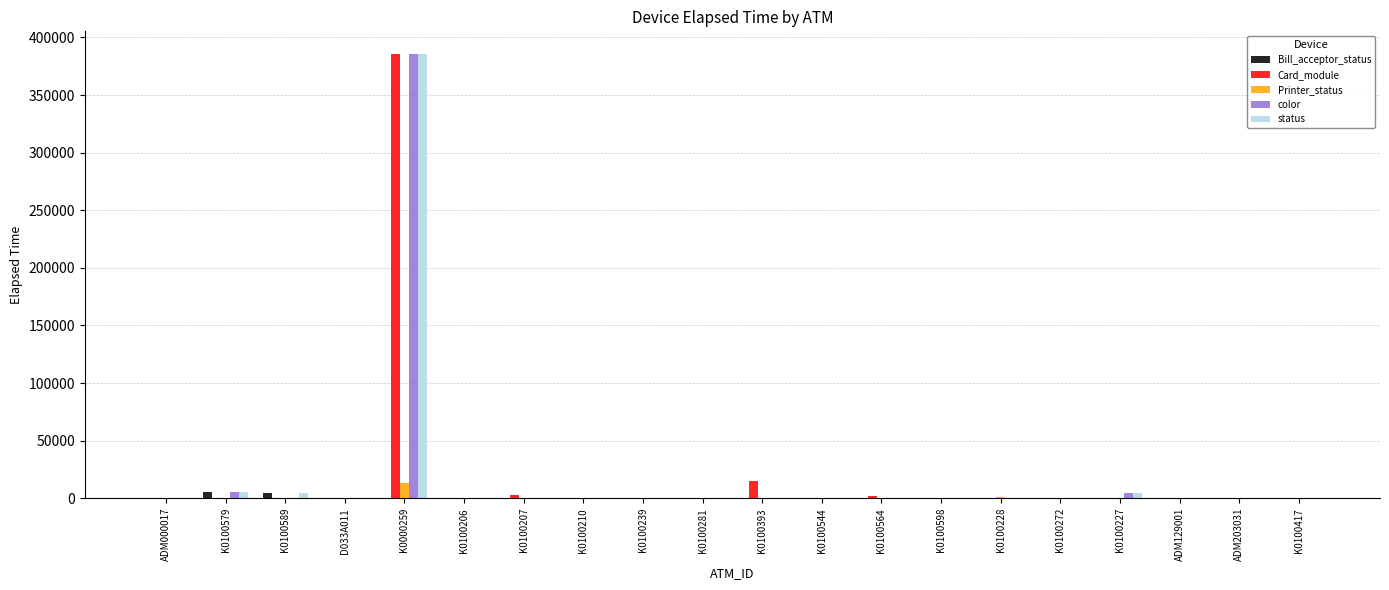

What is the maximum value for Printer_status?

13489